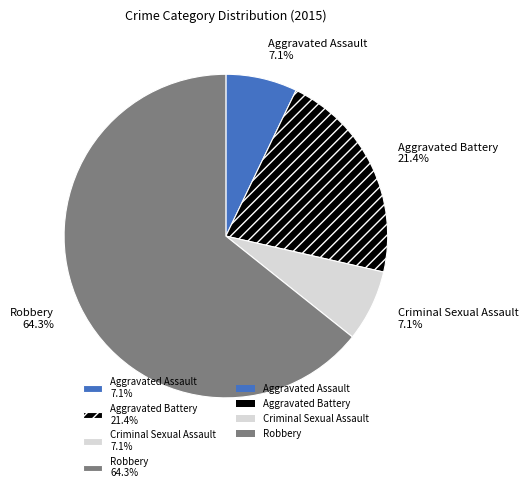

Which has a higher value, Aggravated Assault or Aggravated Battery?

Aggravated Battery